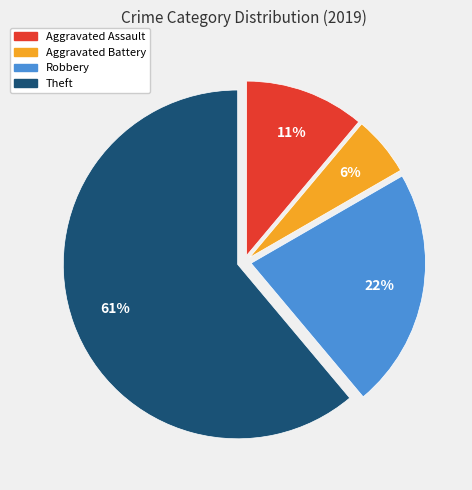

Is there any slice that represents more than half of the pie?

Yes